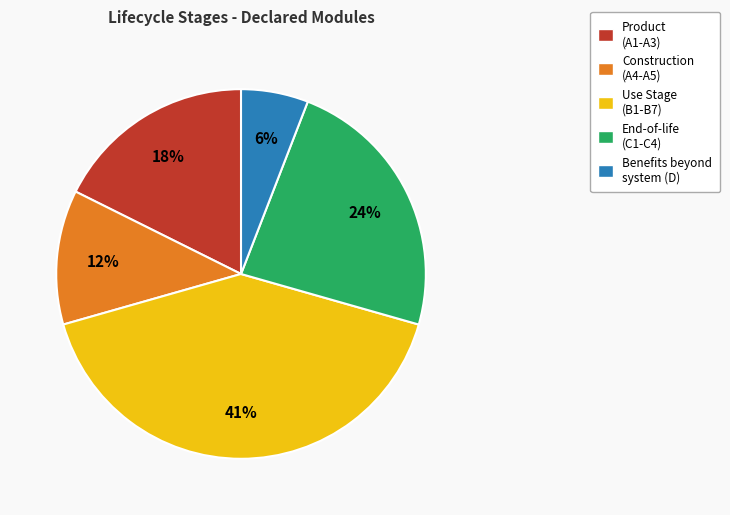

To the nearest percent, what is the difference between the Construction (A4-A5) and End-of-life (C1-C4) slice percentages?

12%